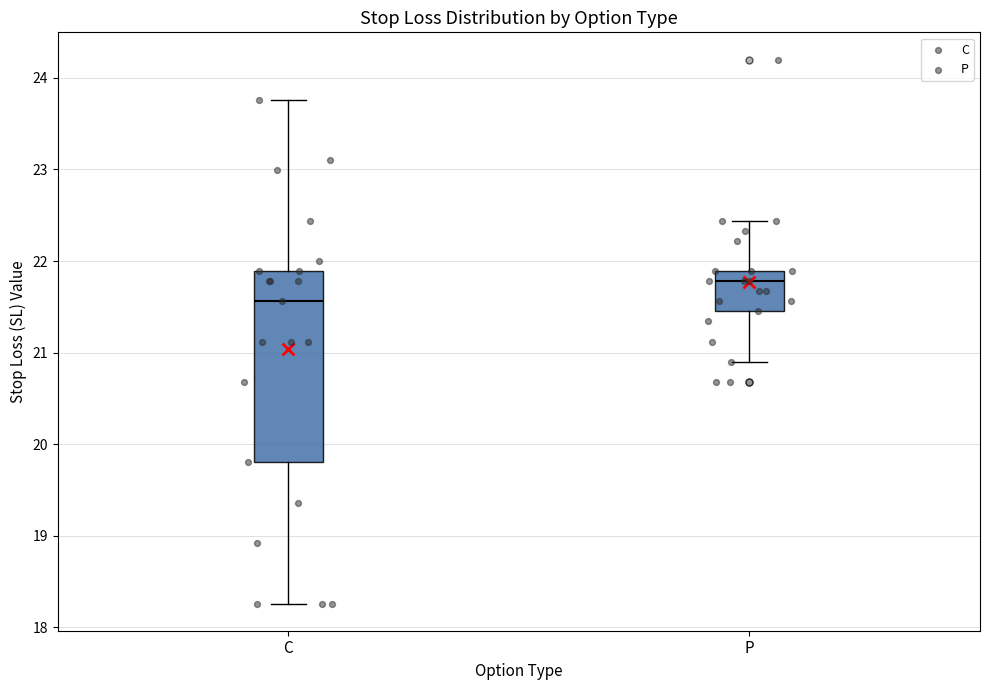

Where is the upper edge of the box for C on the y-axis? The values are not printed on the chart, so give them approximately, as read against the axis.

21.9